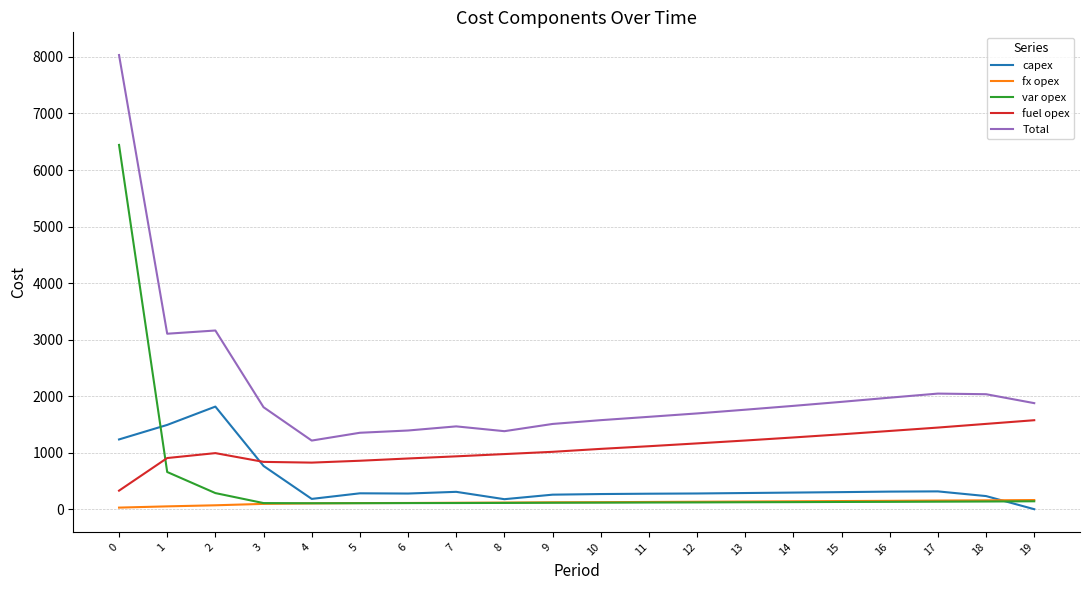

The fx opex series shows 28 at 0. True or false?

True